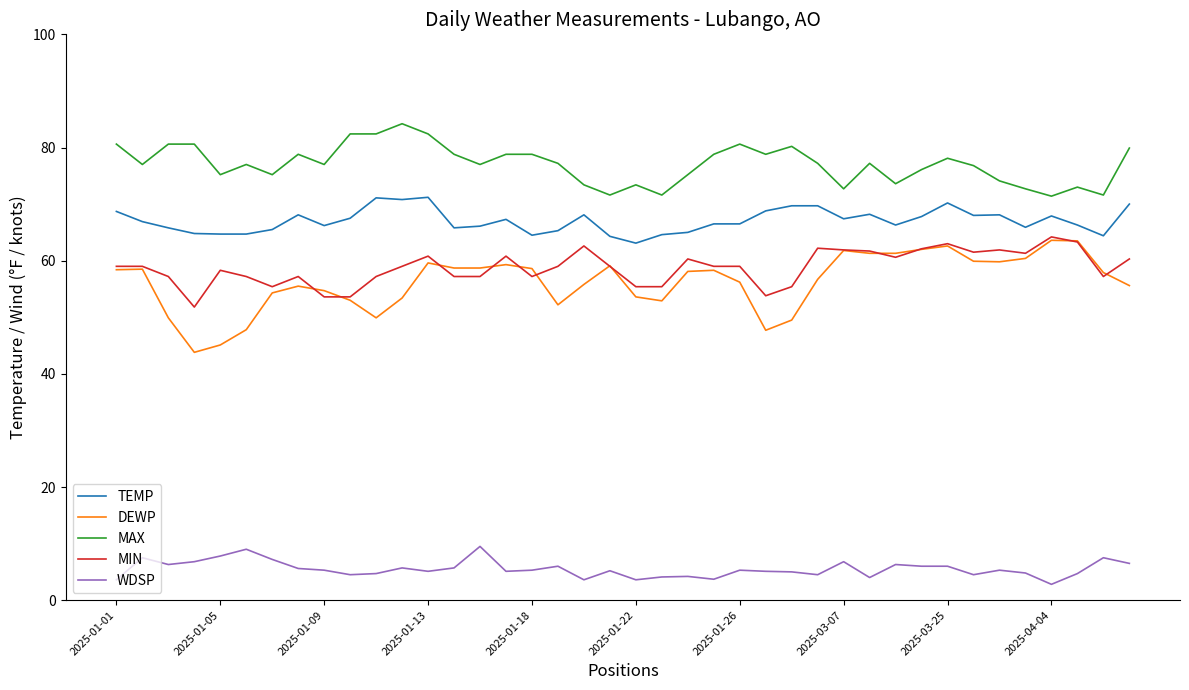

Which series has the widest spread of values?

DEWP